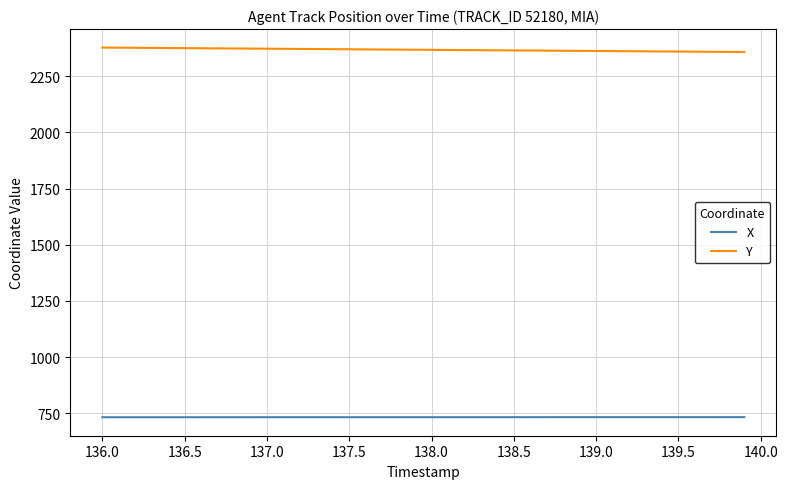

What is the maximum value shown in the chart?

2377.0